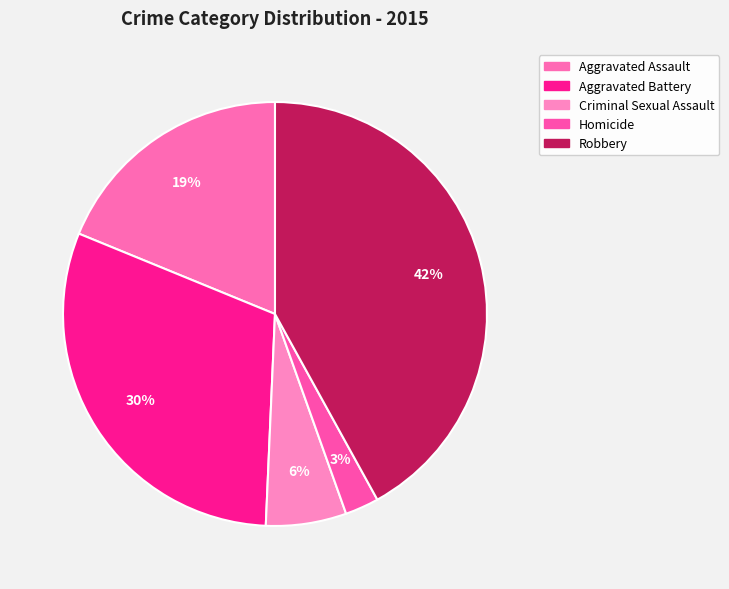

Is Aggravated Assault the majority of the pie?

No